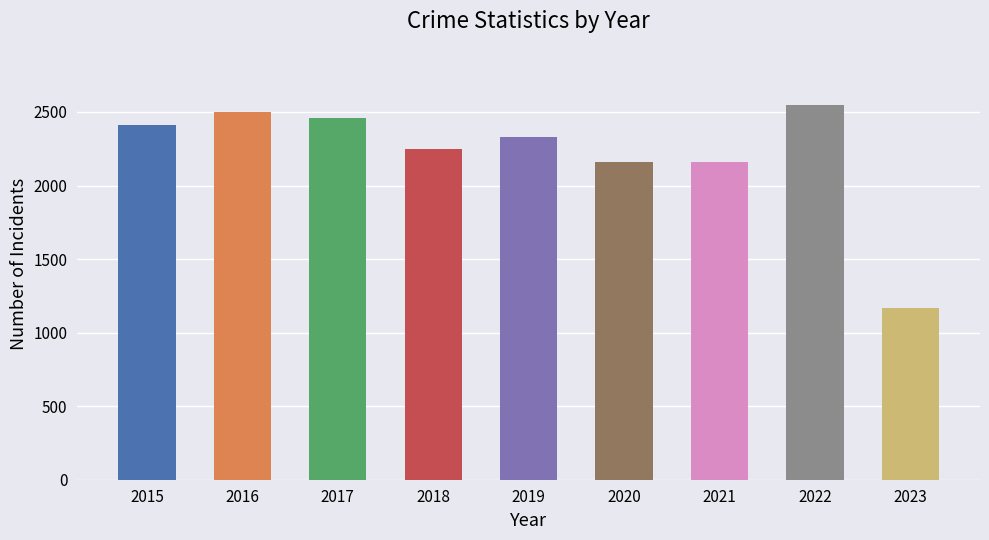

Is it true that the value at 2018 is 3833?

False